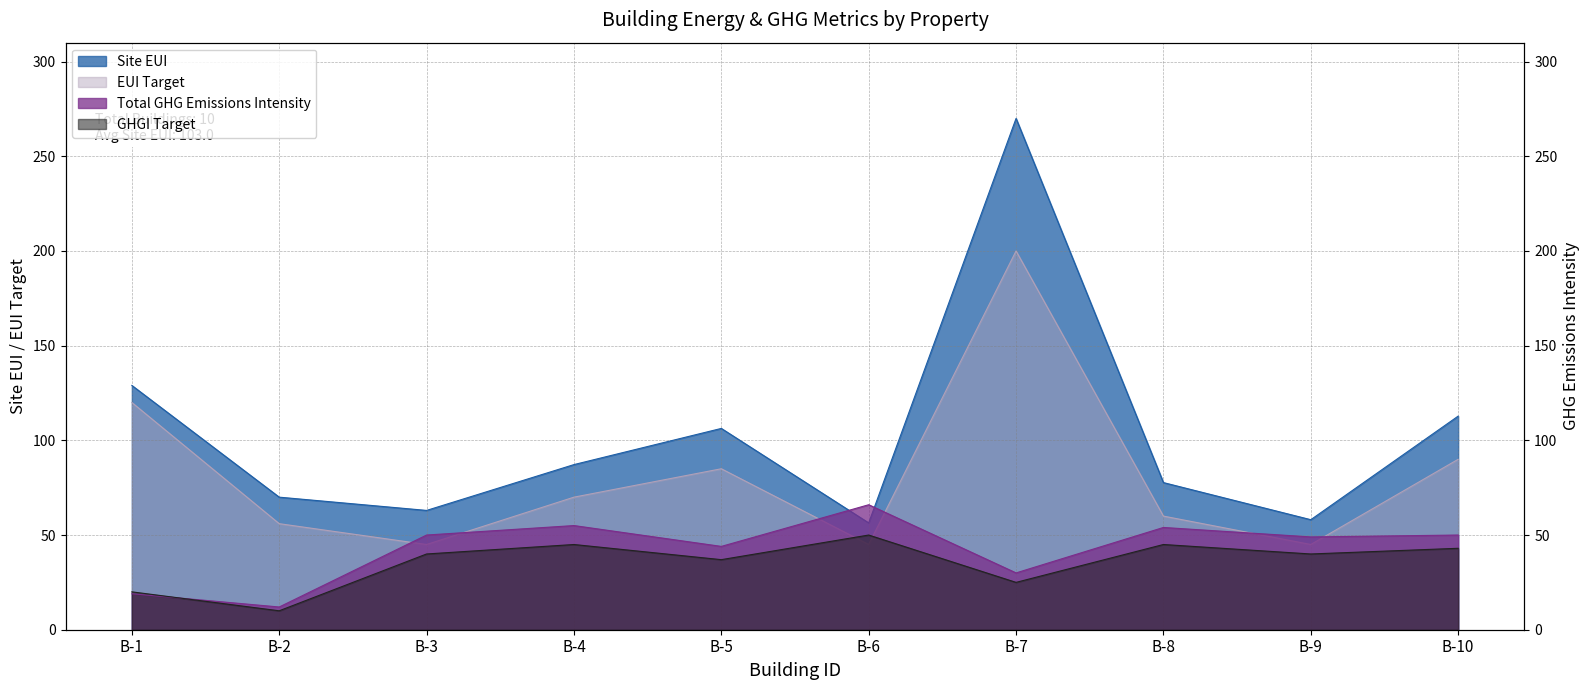

The value of Total GHG Emissions Intensity at B-4 is 20.4. True or false?

False